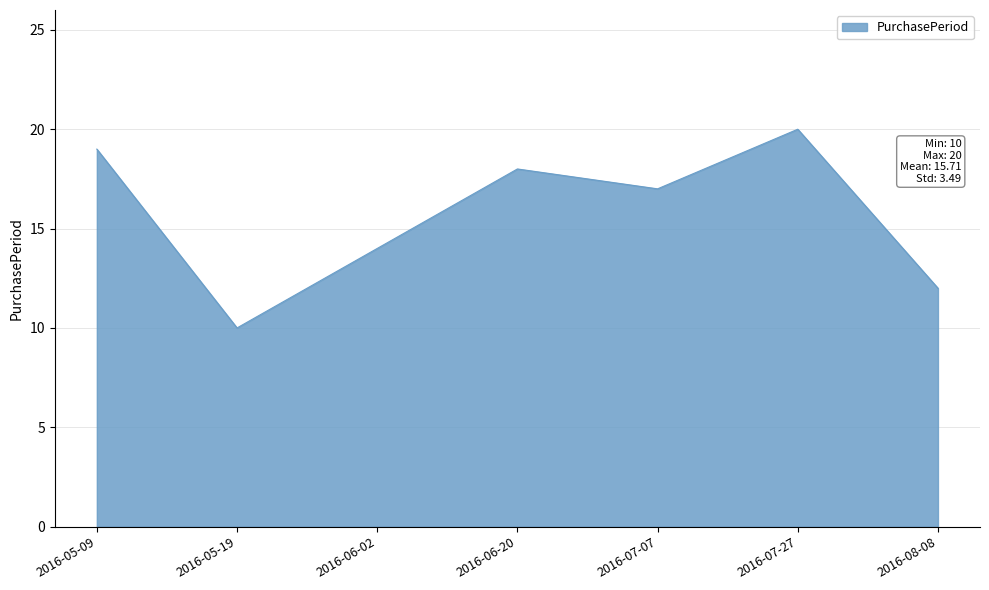

At which category does the chart reach its peak across all series?

2016-07-27